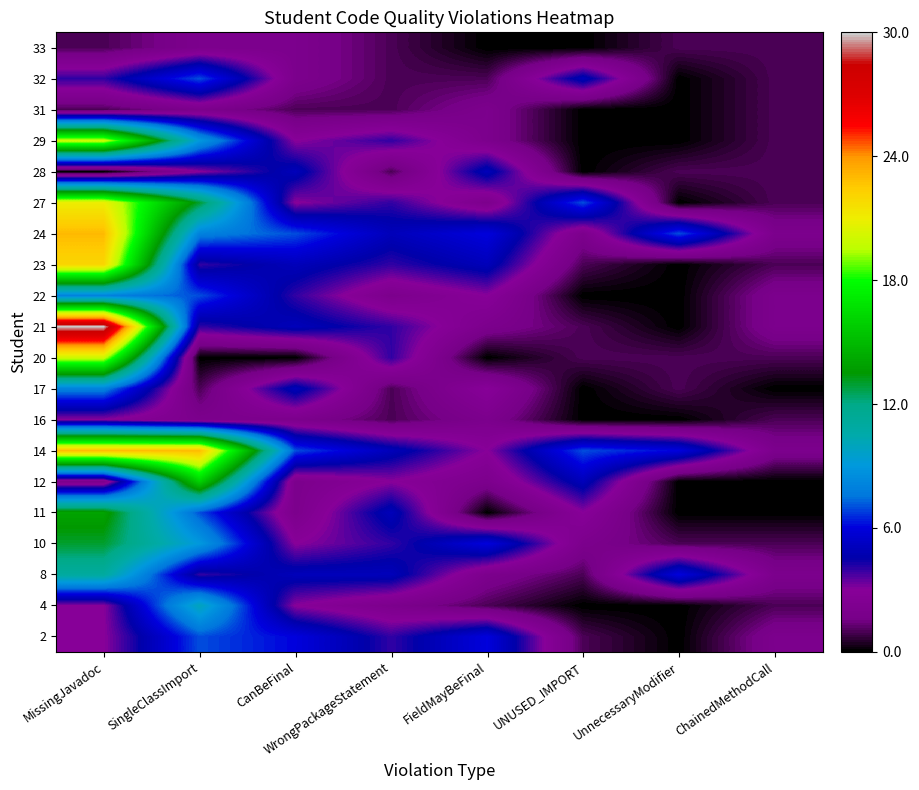

How many categories are shown in the chart?

8